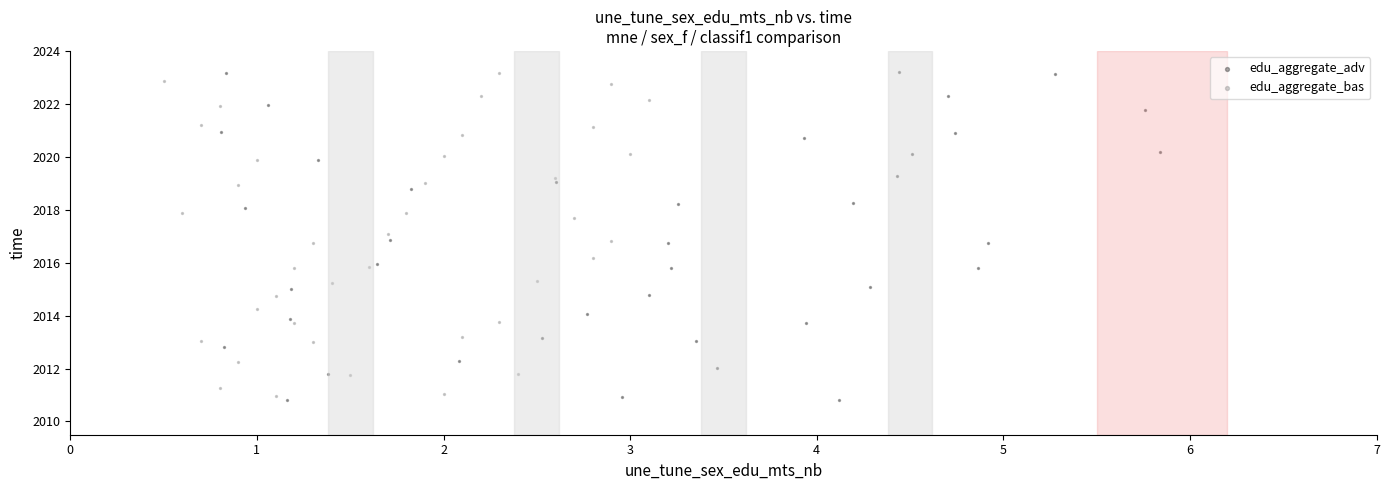

Which series has the widest spread of Y values?

edu_aggregate_adv